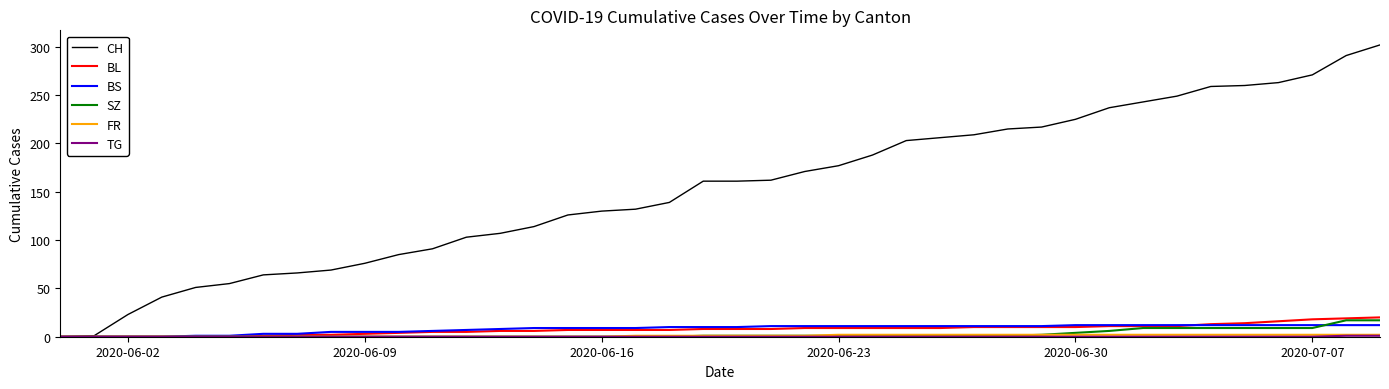

List the series in order of their peak value, lowest first.

TG, FR, BS, SZ, BL, CH